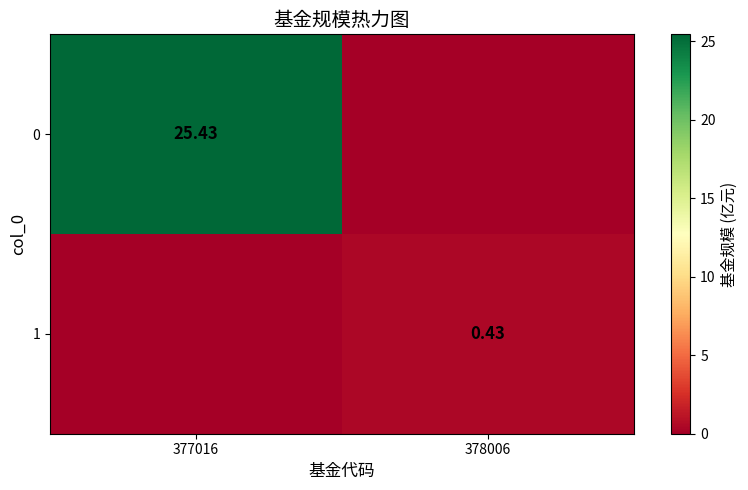

Is the value of 0 at 377016 greater than the value of 1 at 378006?

Yes